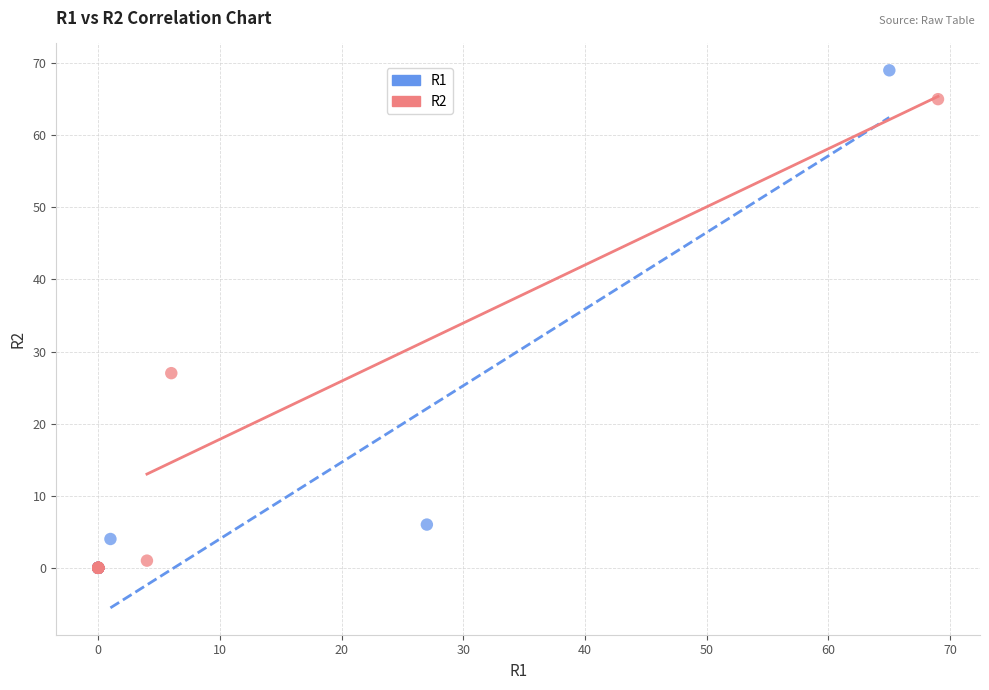

Which series reaches the maximum Y coordinate?

R1